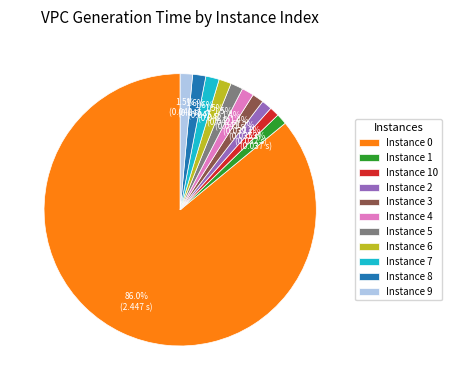

Is there any slice that represents more than half of the pie?

Yes